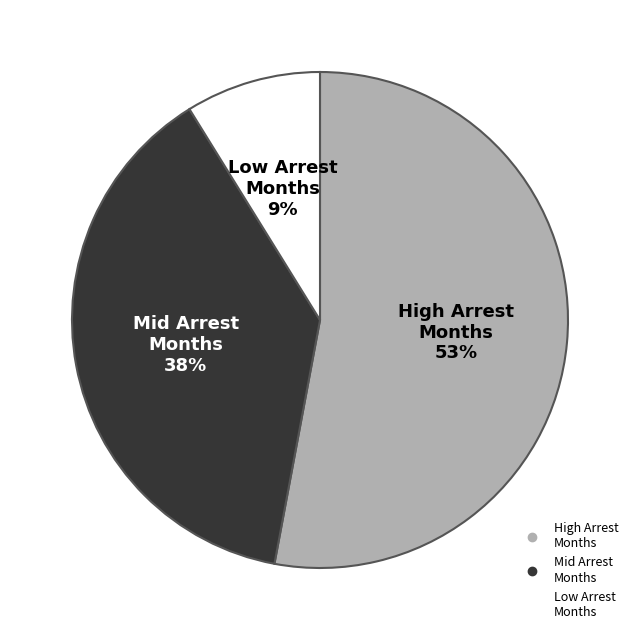

Is there any slice that represents more than half of the pie?

Yes